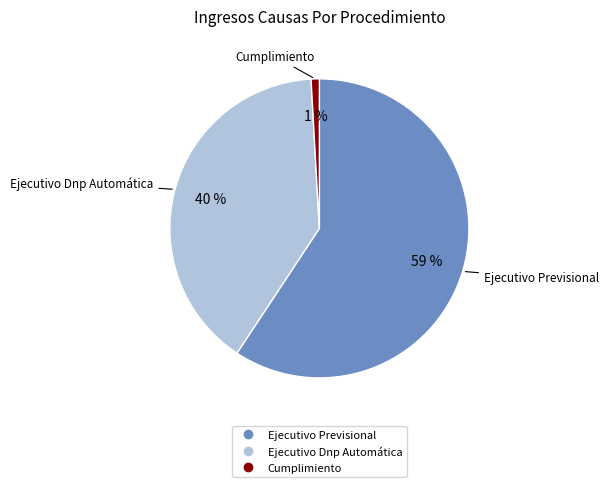

Rank the categories by value from lowest to highest.

Cumplimiento, Ejecutivo Dnp Automática, Ejecutivo Previsional